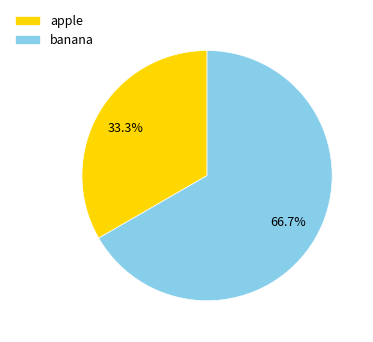

How much of the chart is everything except apple?

66.7%